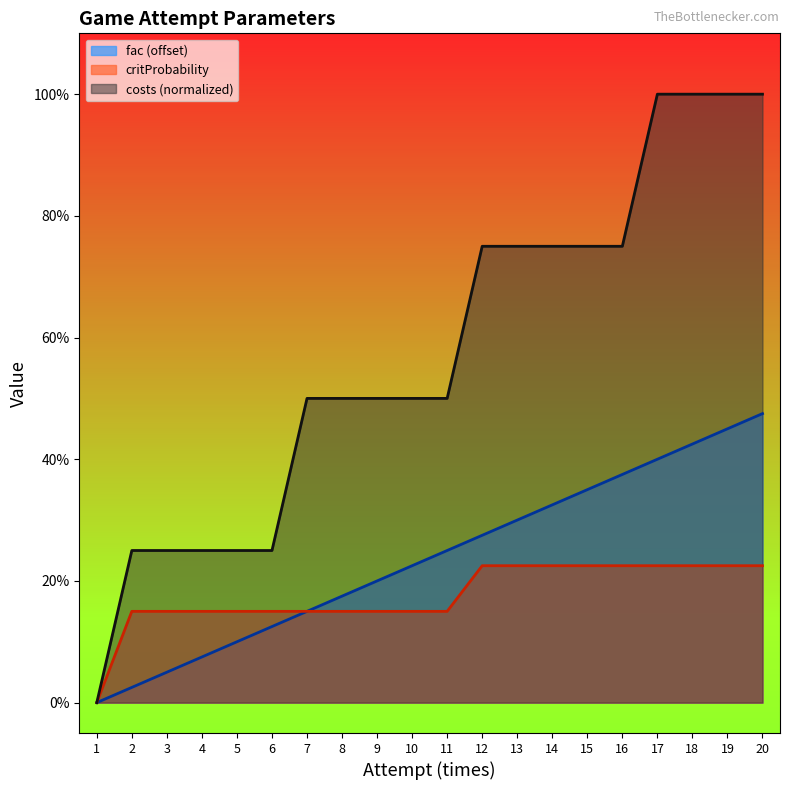

Is it true that critProbability equals 0.0 at 5?

False